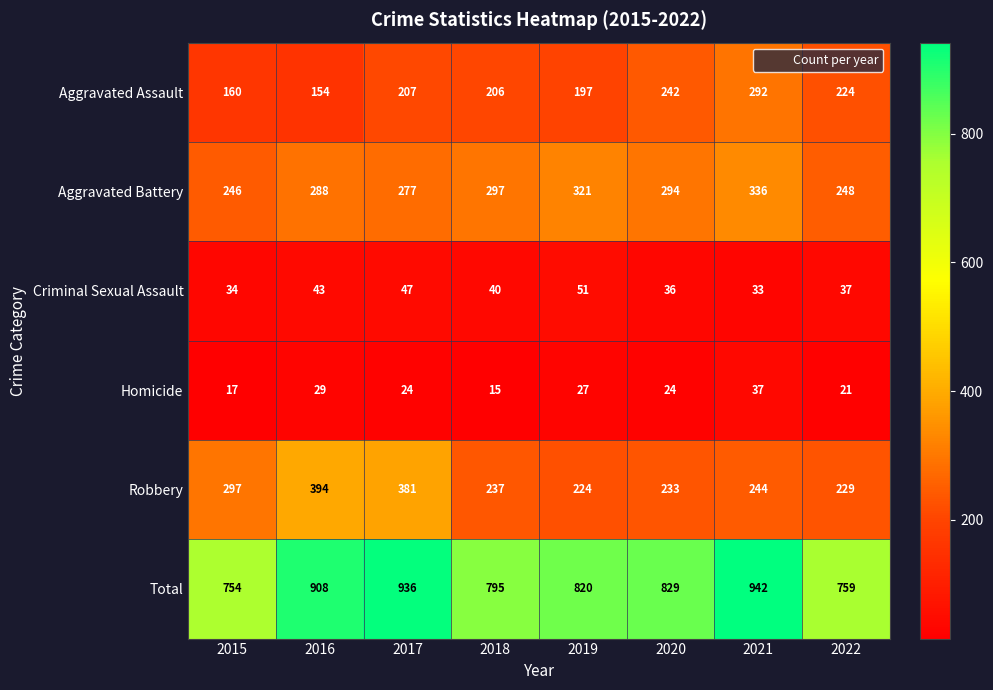

True or false: Aggravated Assault has a value of 142 at 2021.

False